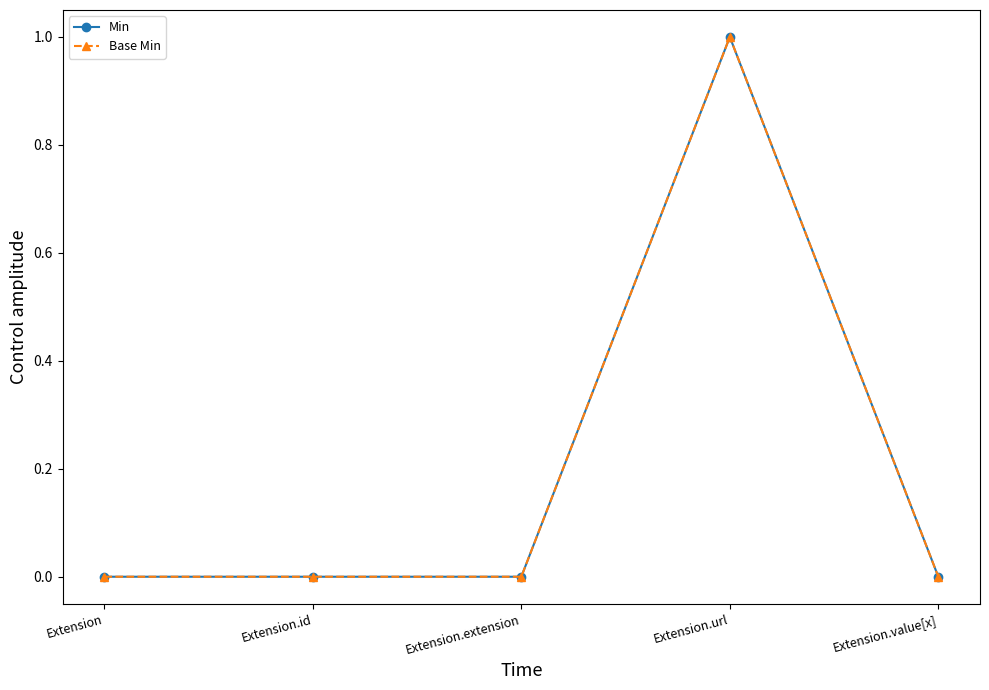

Between Extension.id and Extension.value[x], which is larger?

Extension.id